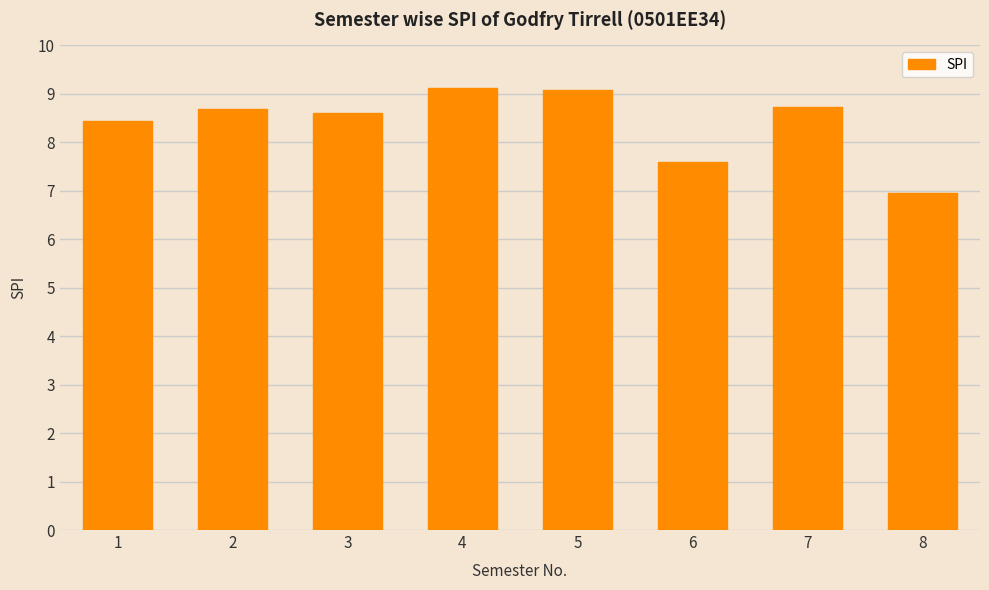

The value at 7 is 4.3. True or false?

False